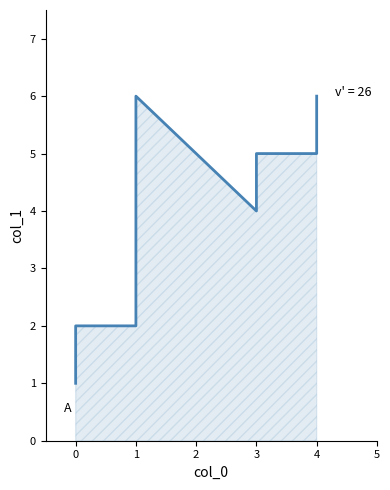

Approximately how many times larger is the value at 1 compared to 0?

2.0